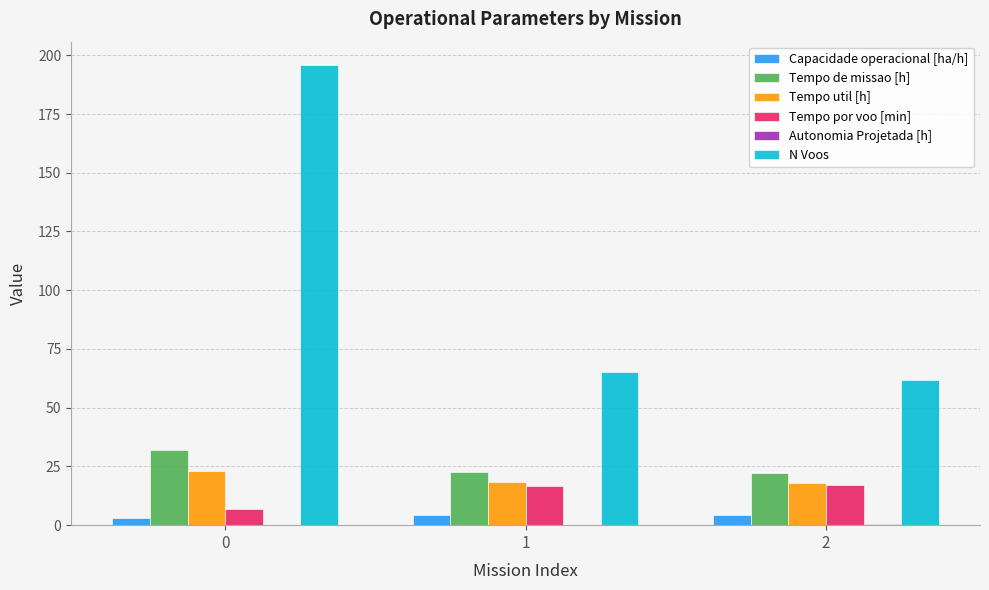

The value of Tempo de missao [h] at 1 is 11.8. True or false?

False